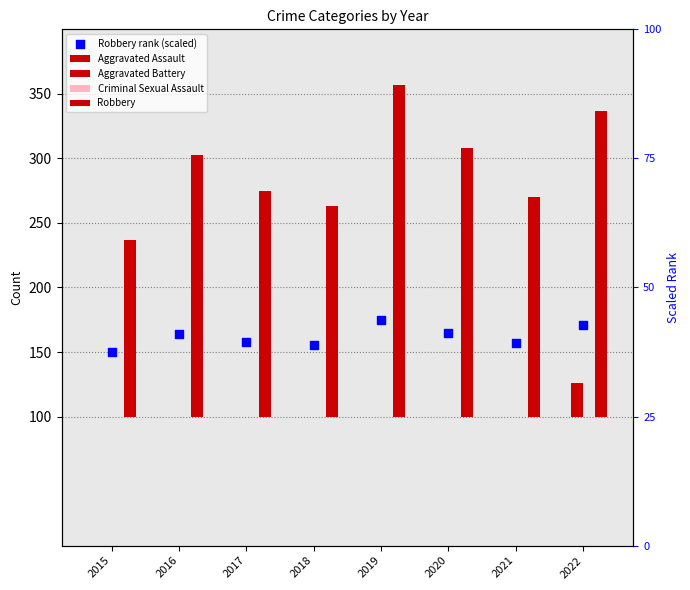

What are all the series names shown in the legend?

Aggravated Assault, Aggravated Battery, Criminal Sexual Assault, Robbery, Robbery rank (scaled)